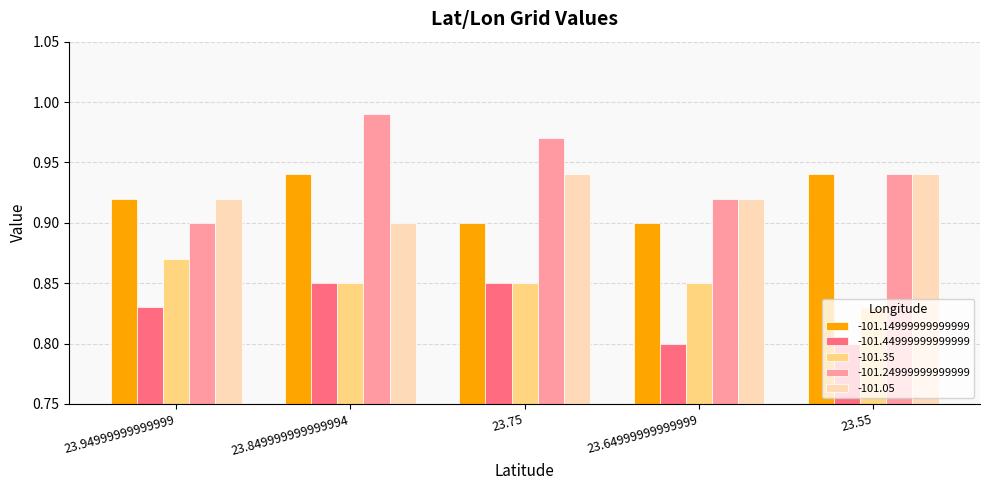

Does the chart contain any negative values?

No